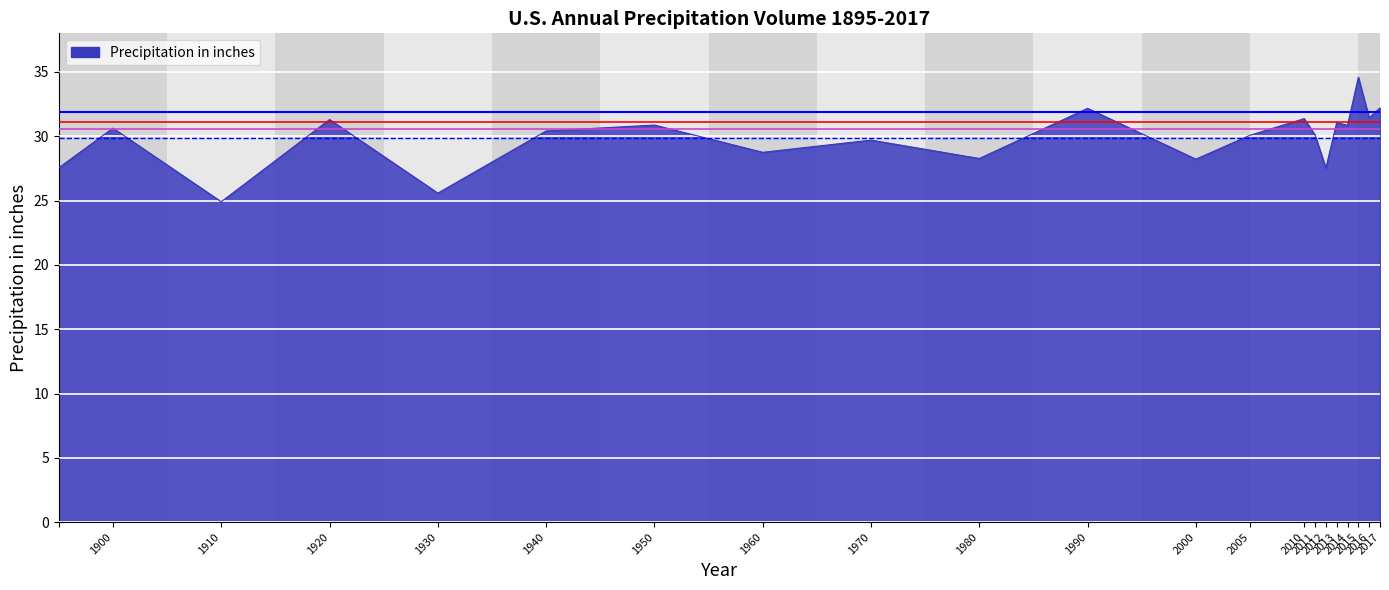

What is the difference between the maximum and minimum values?

9.7